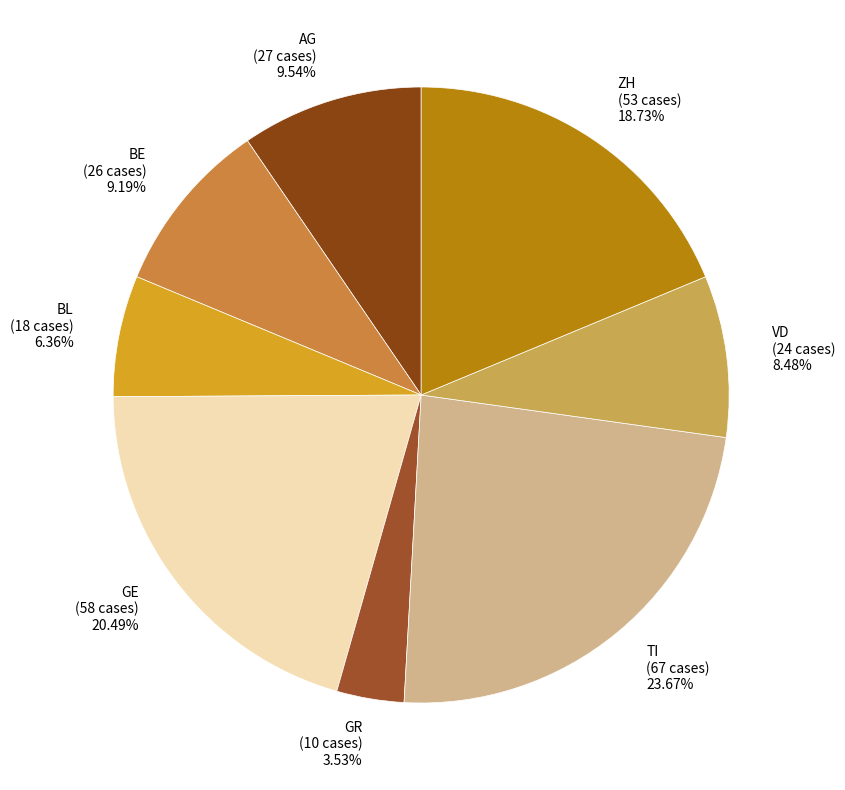

Count the number of slices in the pie.

8